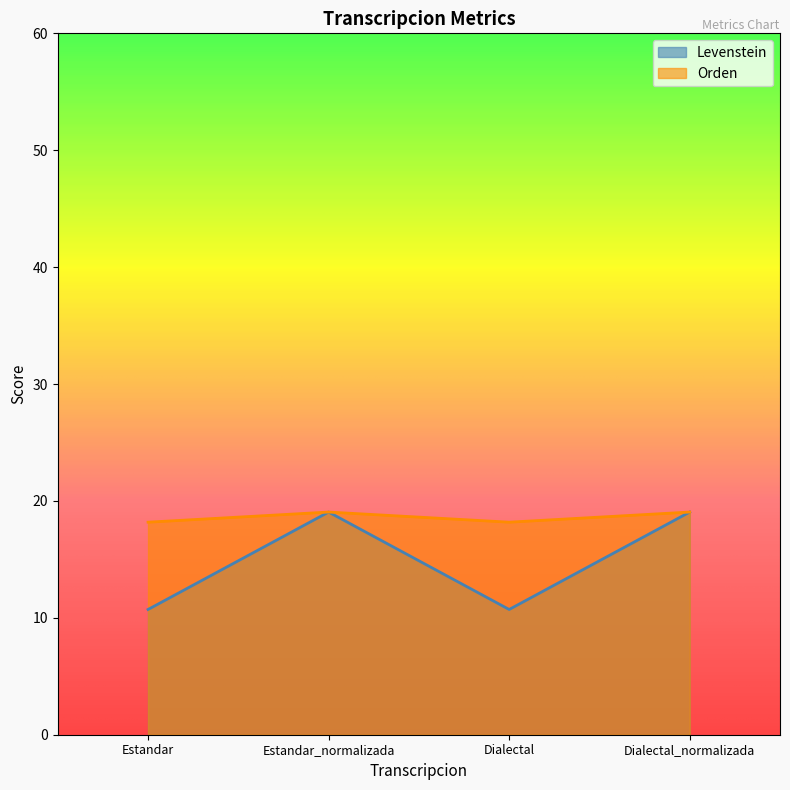

What is the value of the Orden point at the 4th from the left?

19.0